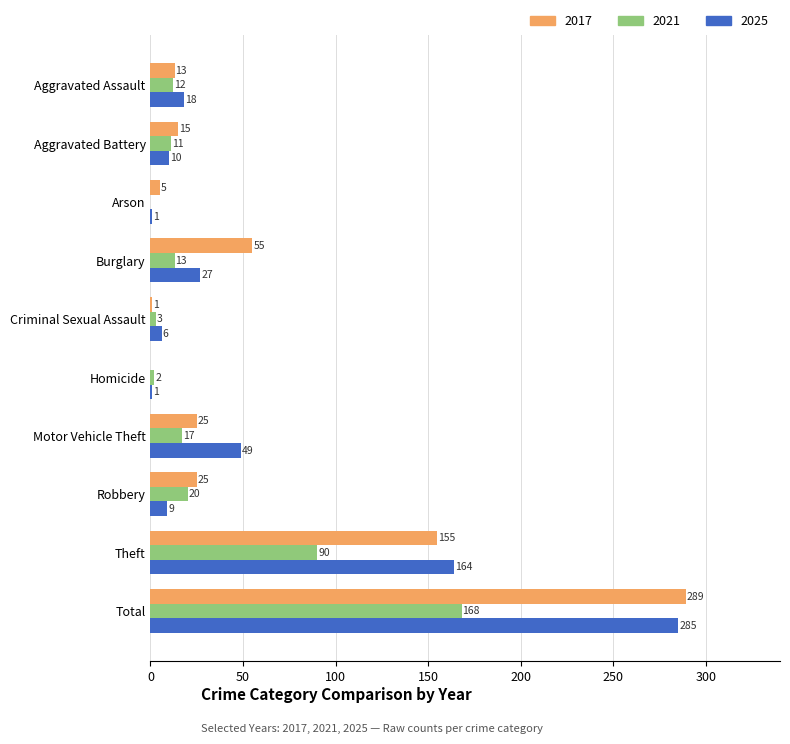

Between Aggravated Assault and Aggravated Battery, which series saw the biggest shift?

2025